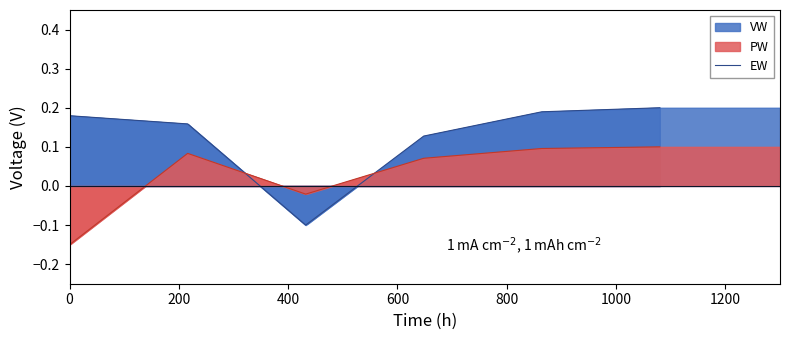

How many intersections are there between PW and VW?

2